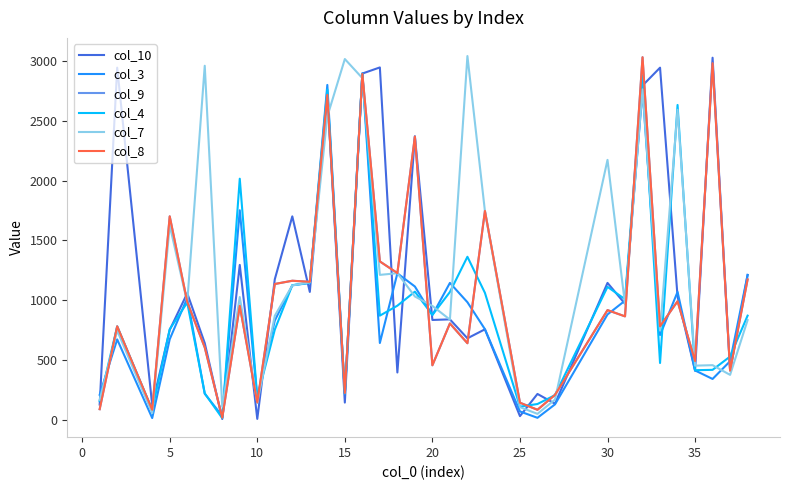

Does the chart have visible grid lines?

No